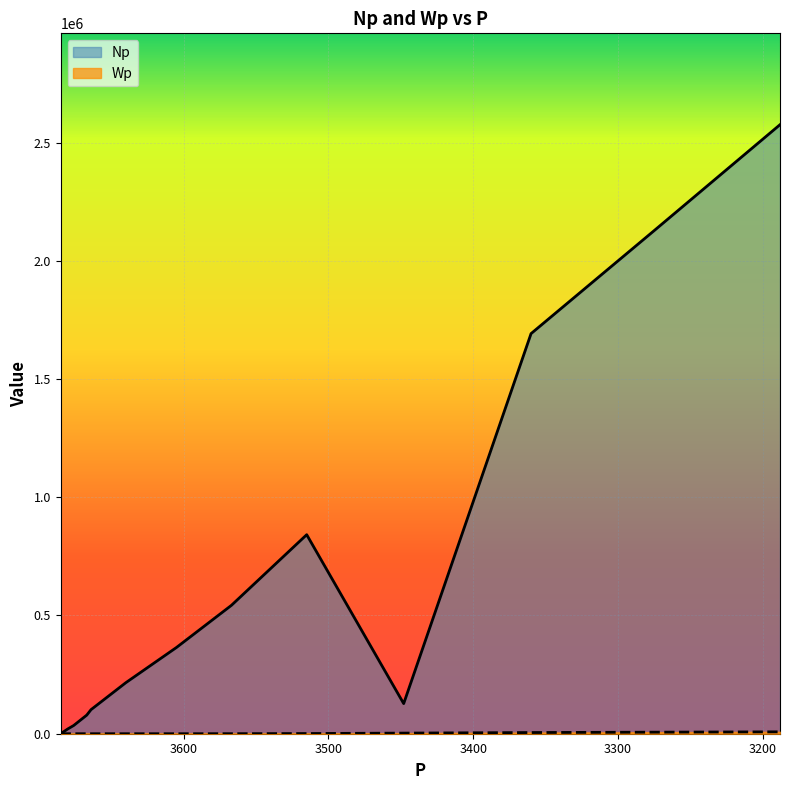

The Np series shows 767745 at 3275. True or false?

False